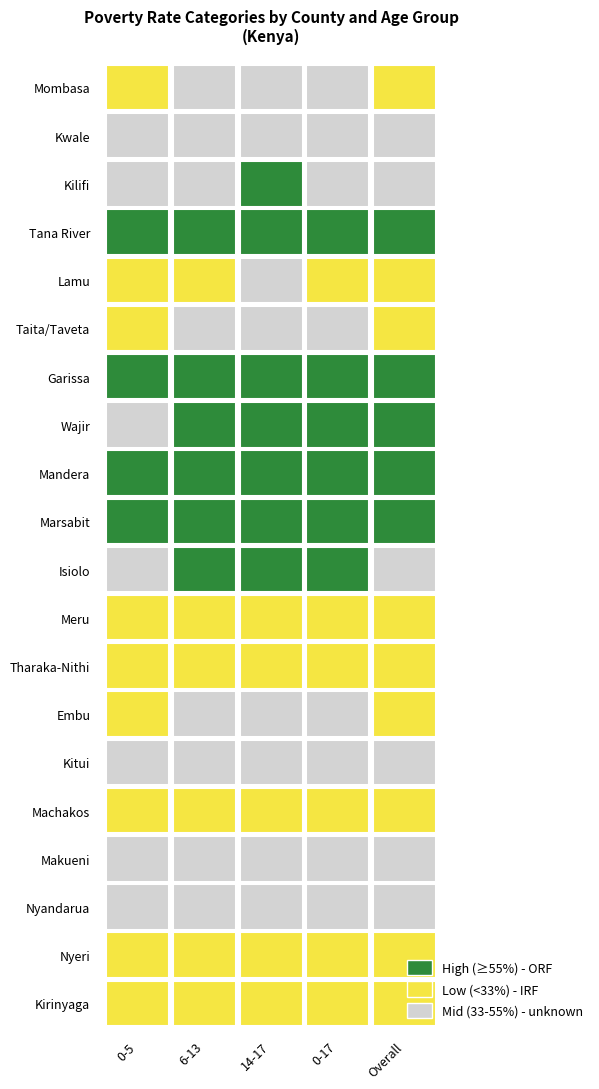

The value of Mombasa at Mombasa is 19.4. True or false?

False